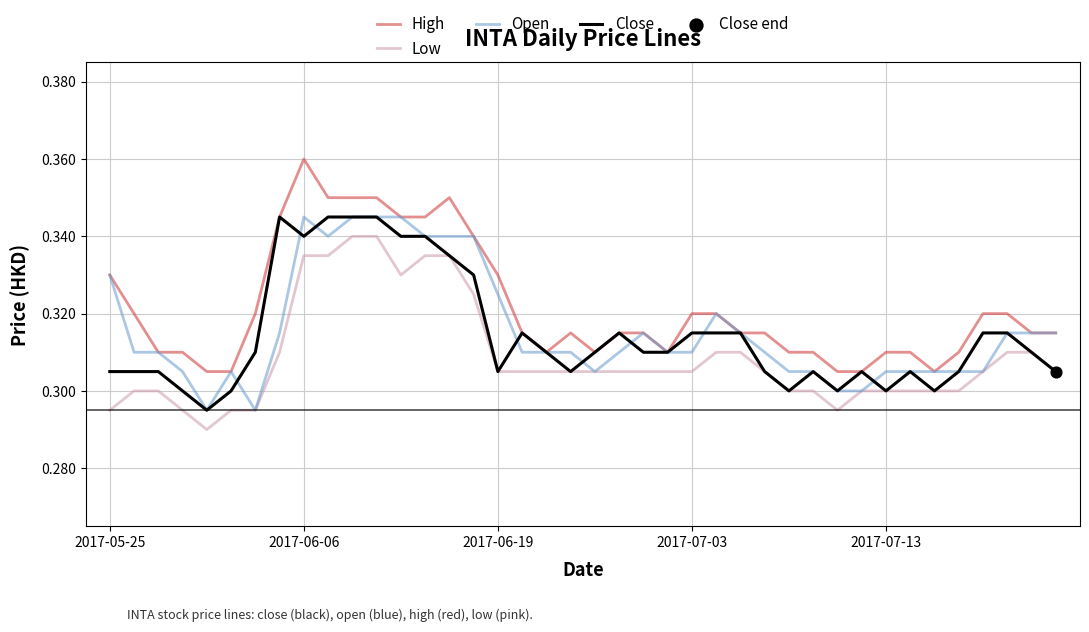

Which series has the largest range (max minus min)?

High